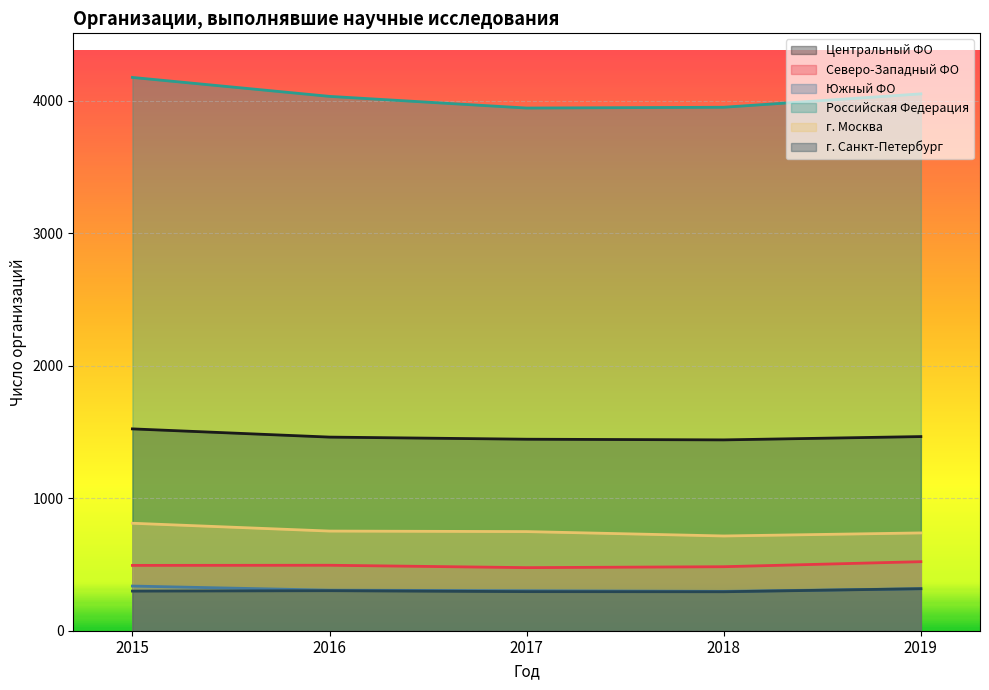

True or false: г. Санкт-Петербург and Северо-Западный ФО cross at least once.

False